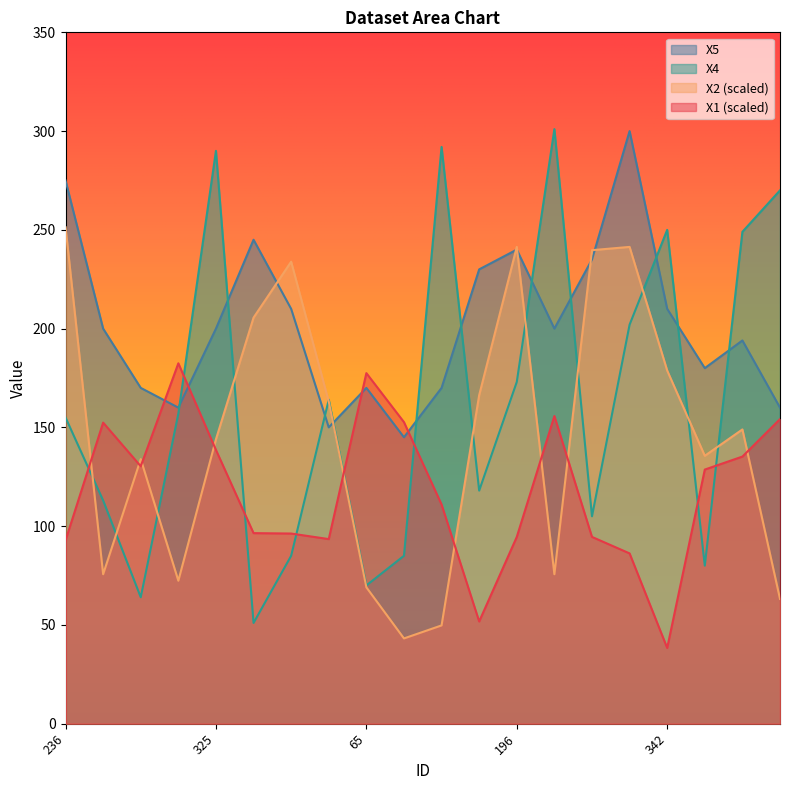

True or false: X2 has more than 0 interior local peaks.

True